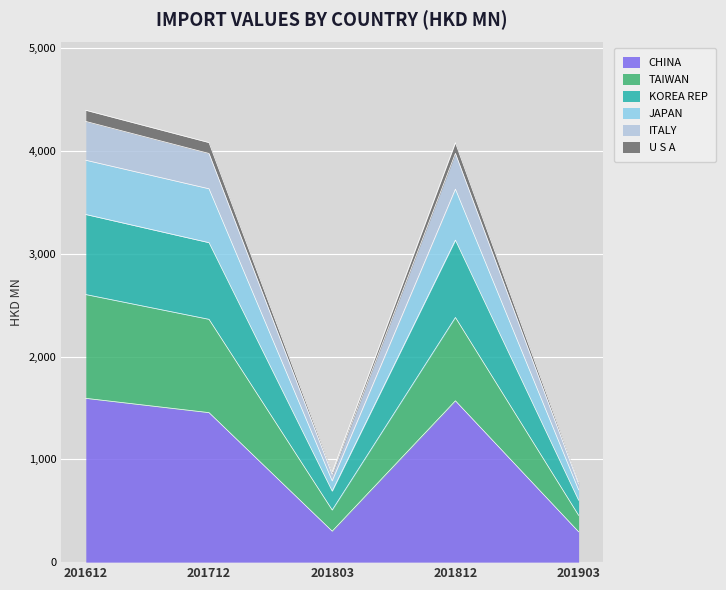

What is the total value across all series at 201812?

4080.2